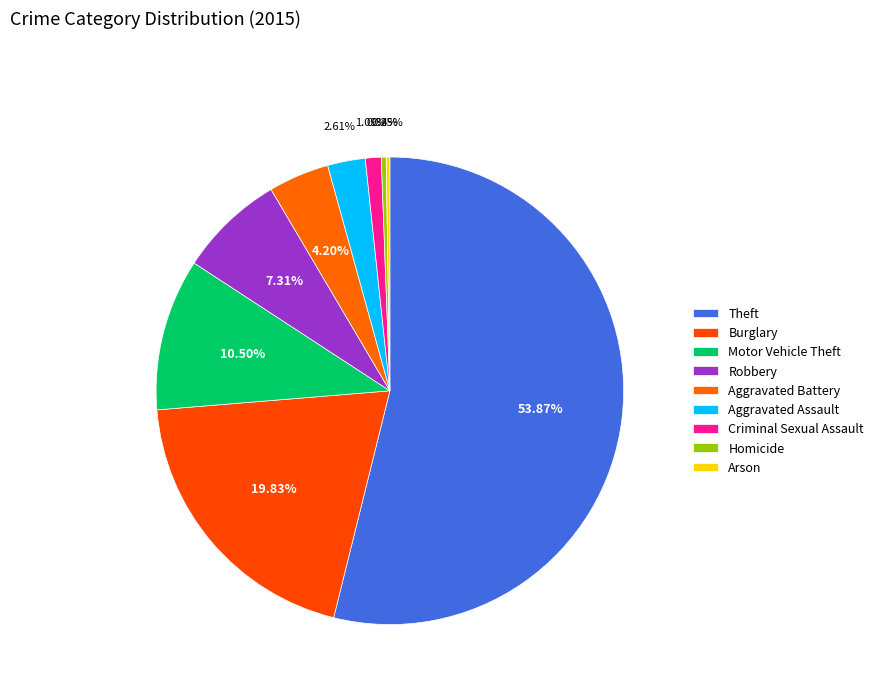

To the nearest percent, what portion does Aggravated Battery represent?

4%